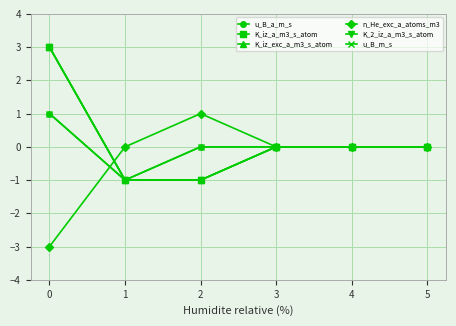

True or false: u_B_m_s and u_B_a_m_s cross at least once.

False